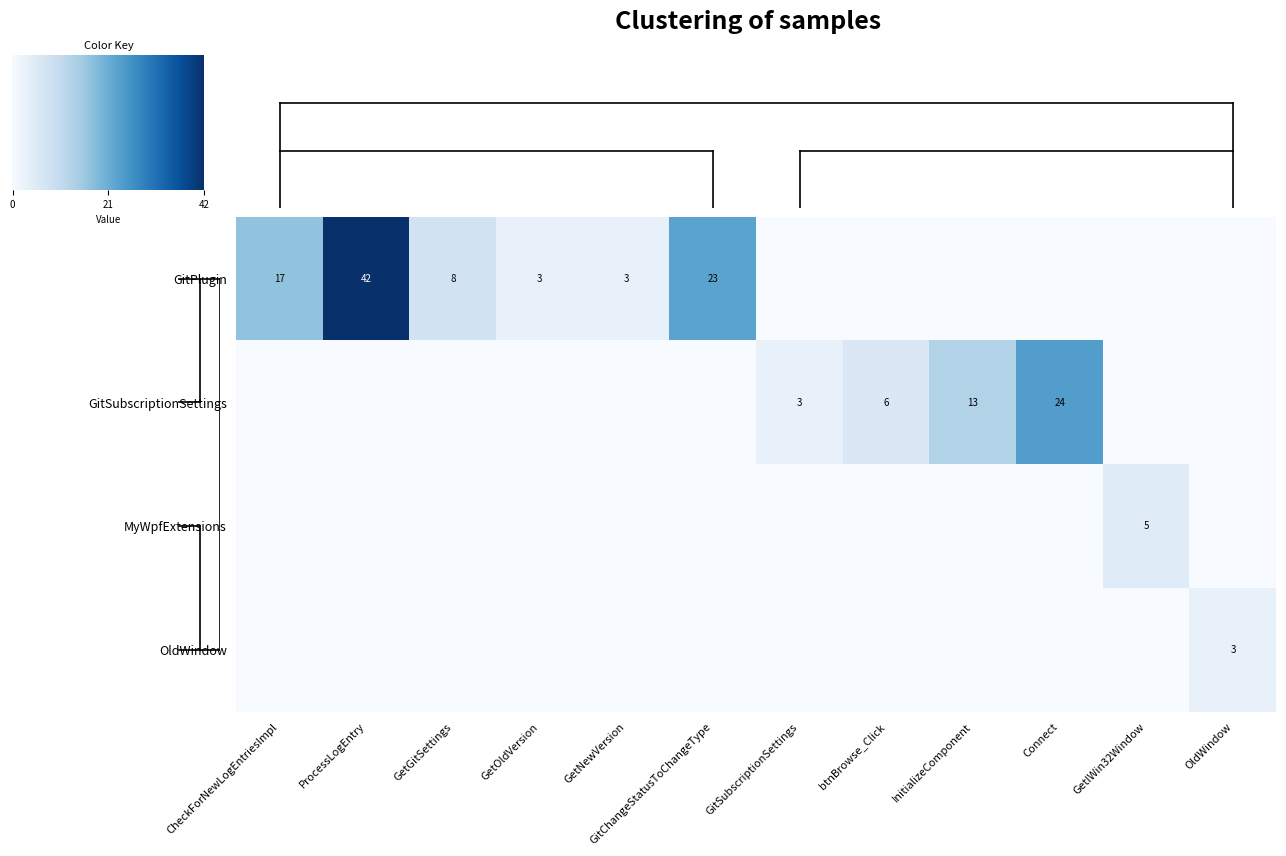

At which label does OldWindow reach its peak?

OldWindow